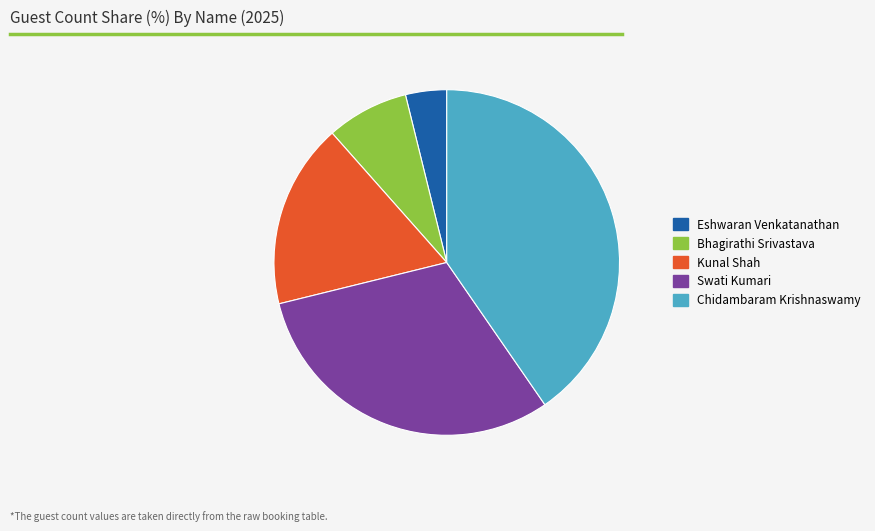

Is Swati Kumari the majority of the pie?

No